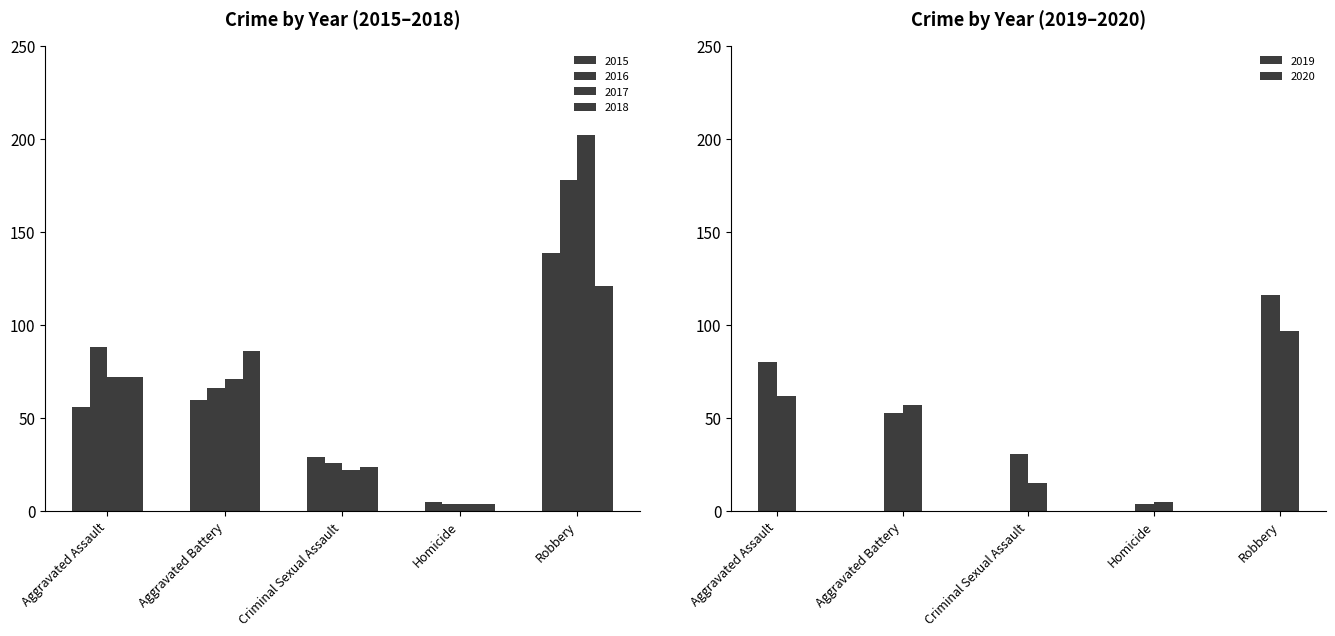

What is the total value across all series at Aggravated Assault?

430